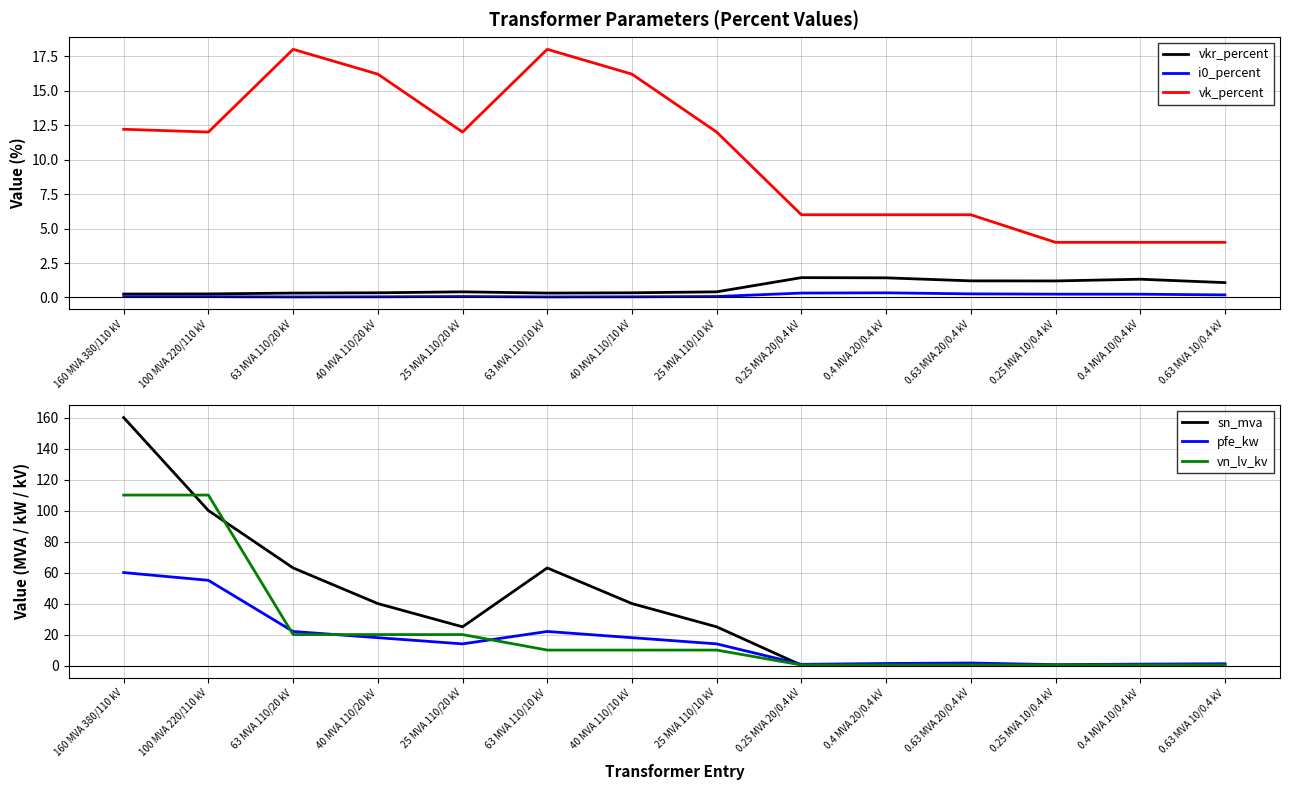

Between 25 MVA 110/10 kV and 0.63 MVA 20/0.4 kV, which is larger?

0.63 MVA 20/0.4 kV